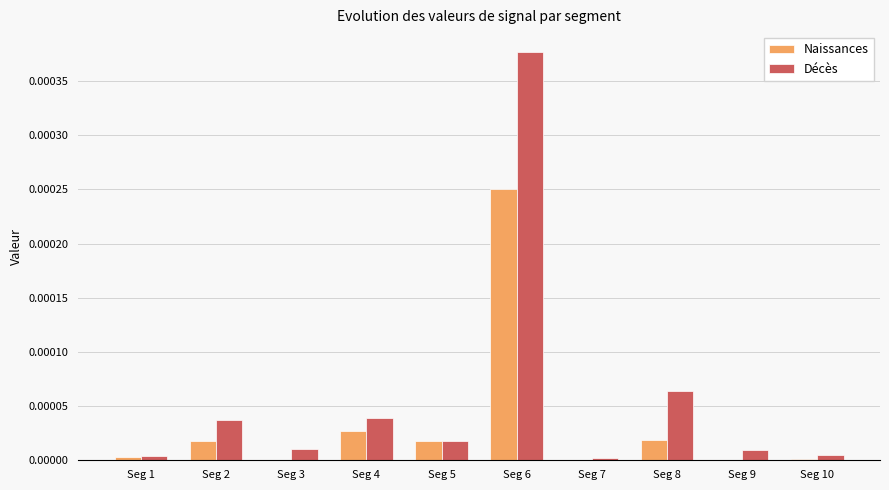

At which category is the sum across all series the highest?

Seg 6